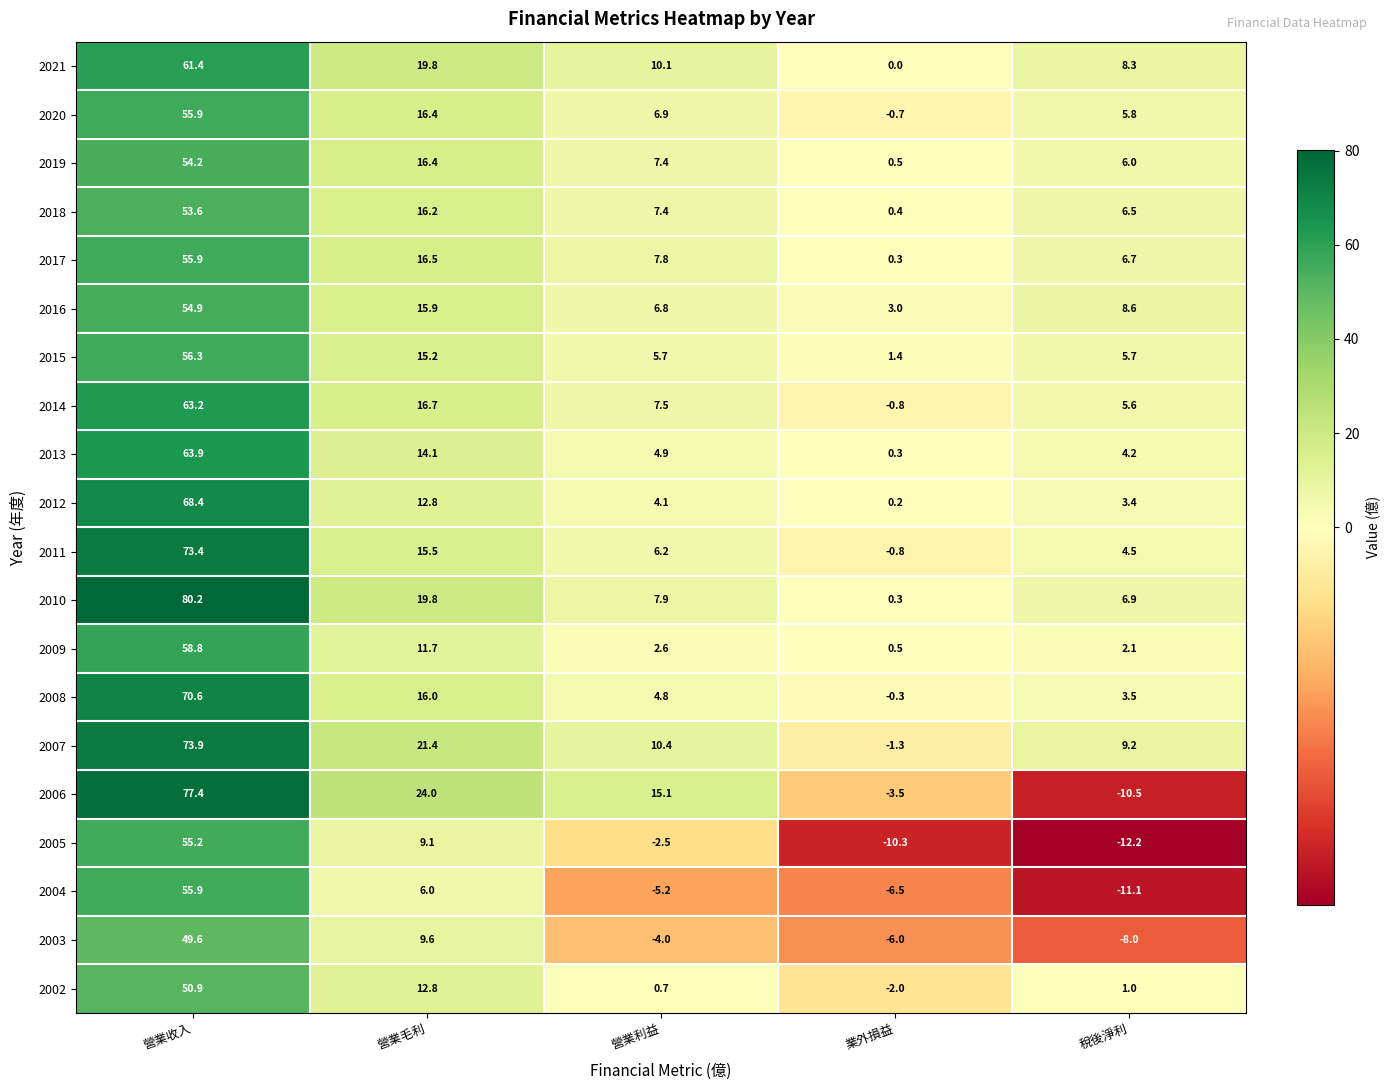

Rank the categories by 2010 value from lowest to highest.

業外損益, 稅後淨利, 營業利益, 營業毛利, 營業收入